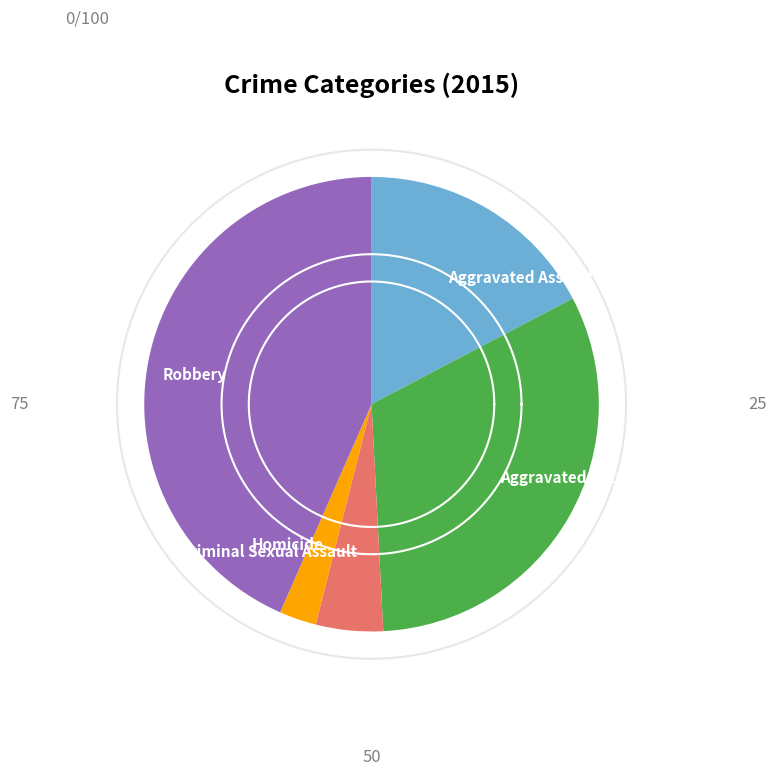

Approximately how many times larger is the value at Aggravated Assault compared to Homicide?

6.6